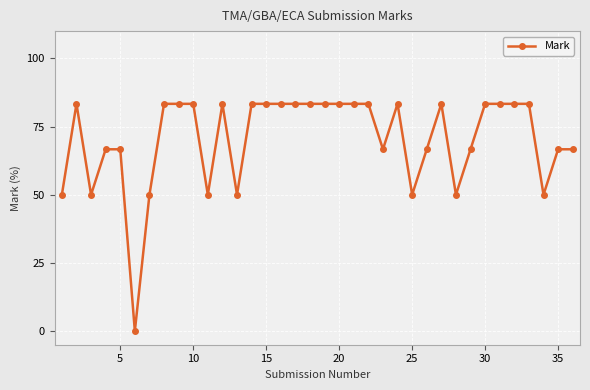

What is the value of the 23rd point from the left?

66.7